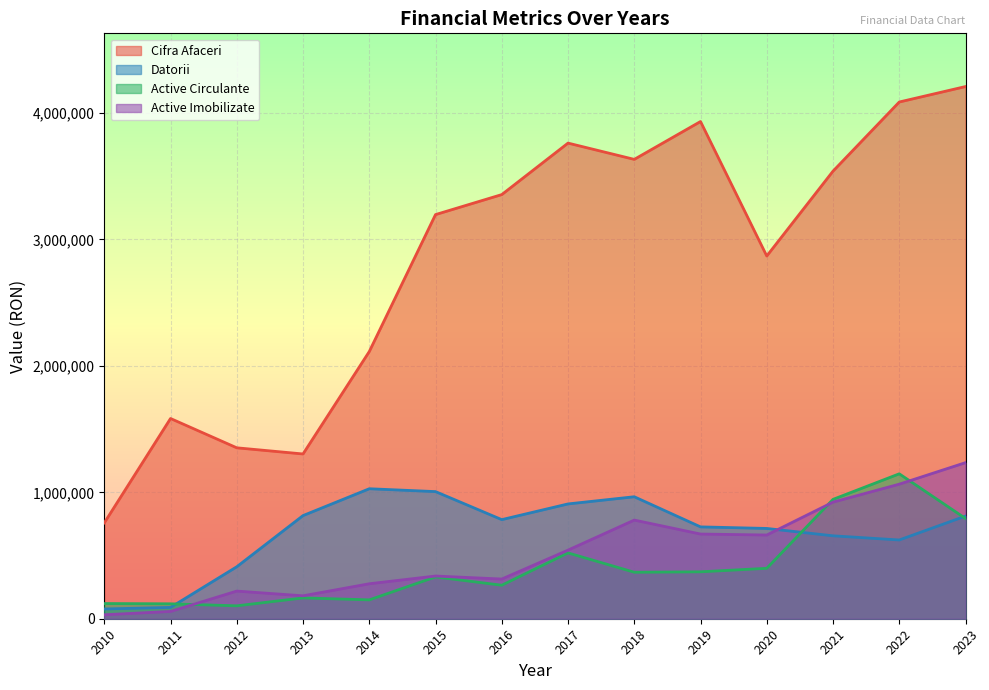

Does the chart display data point markers on the line(s)?

No